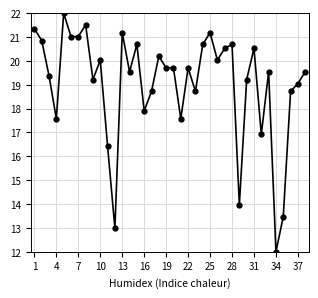

What is the difference between the maximum and minimum values?

10.0